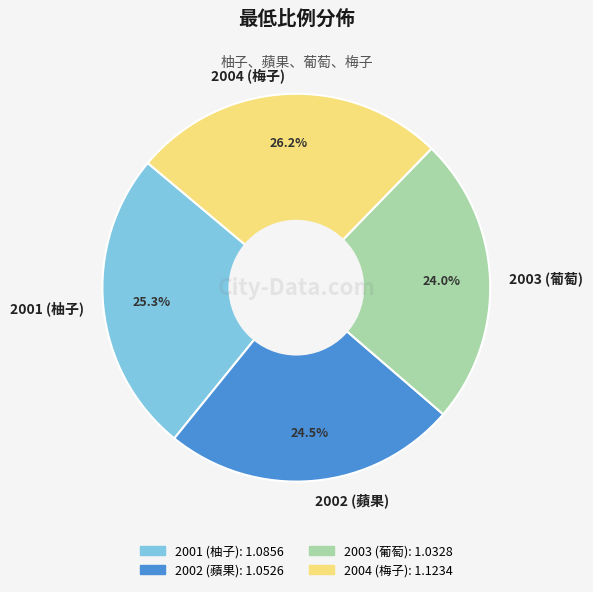

Which category has the biggest portion of the pie?

2004 (梅子)